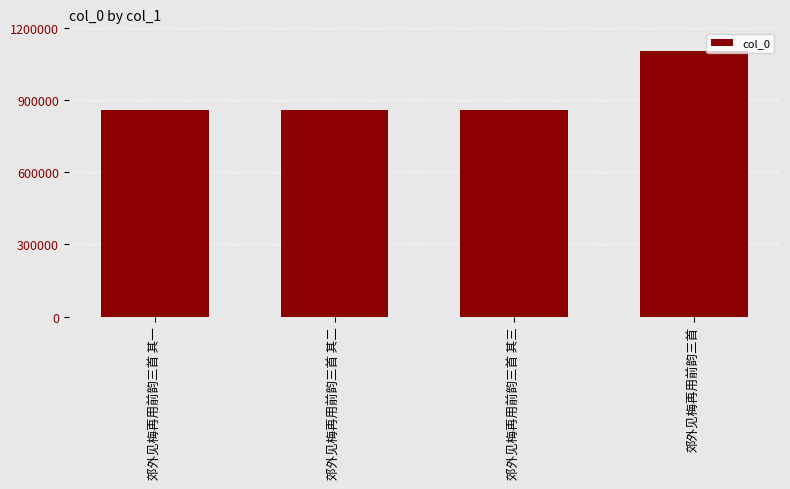

Read the value at 郊外见梅再用前韵三首 其三.

861105